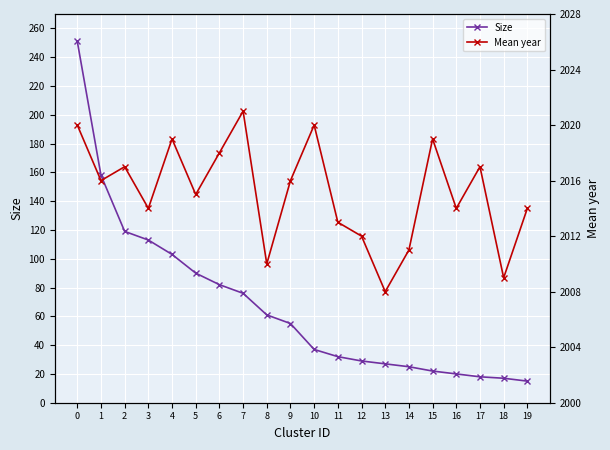

How many lines are shown in the chart?

2